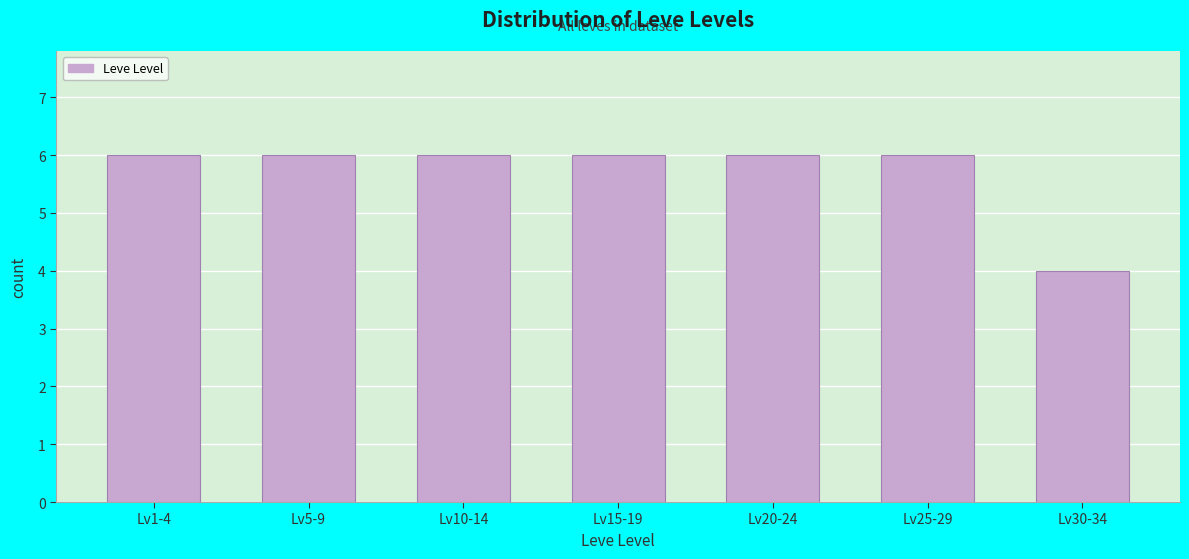

Reading left to right, transcribe all the data shown in this chart.

Lv1-4=6	Lv5-9=6	Lv10-14=6	Lv15-19=6	Lv20-24=6	Lv25-29=6	Lv30-34=4